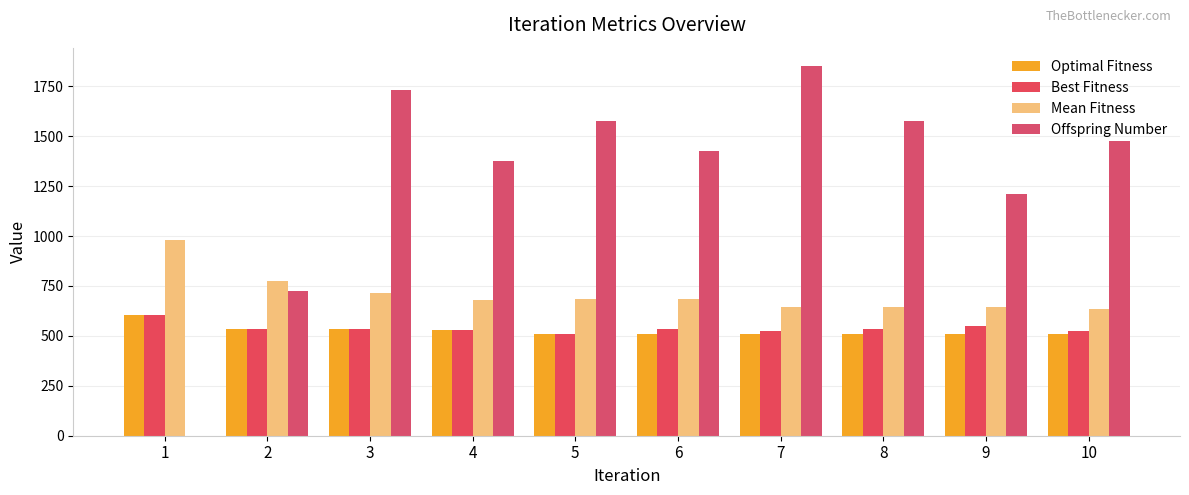

At which label is Optimal Fitness closest to 555?

2